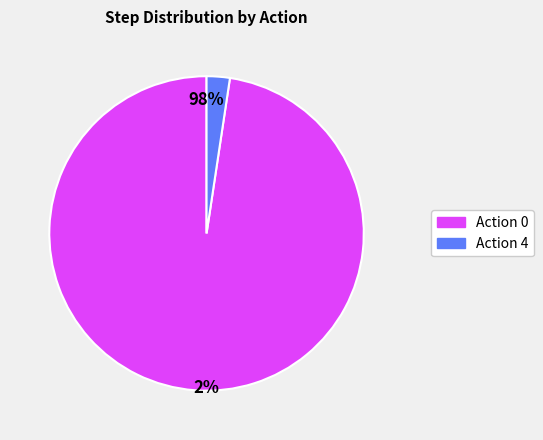

Which has a higher value, Action 4 or Action 0?

Action 0